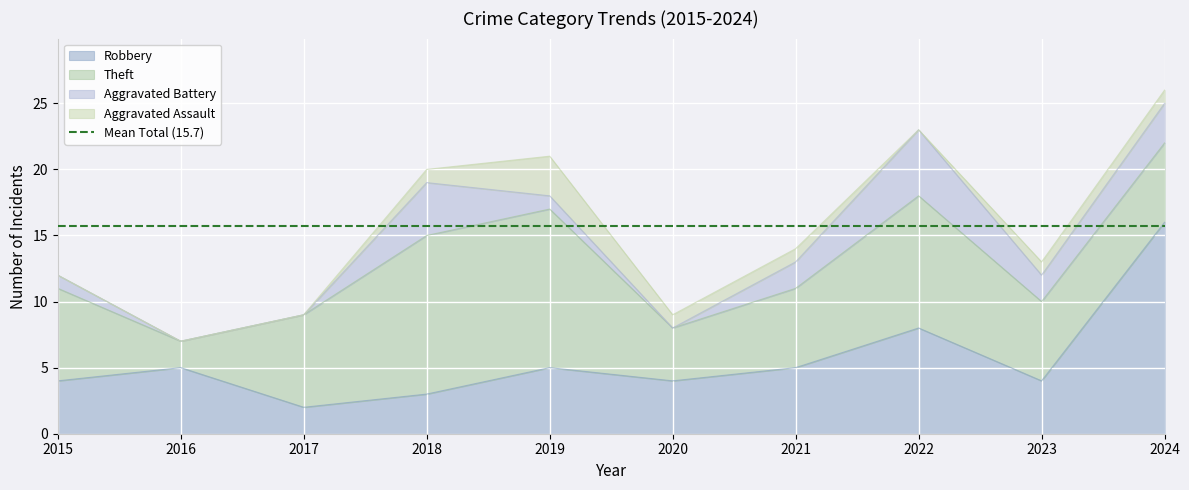

In Aggravated Battery, how many points are higher than both neighbors (excluding endpoints)?

2